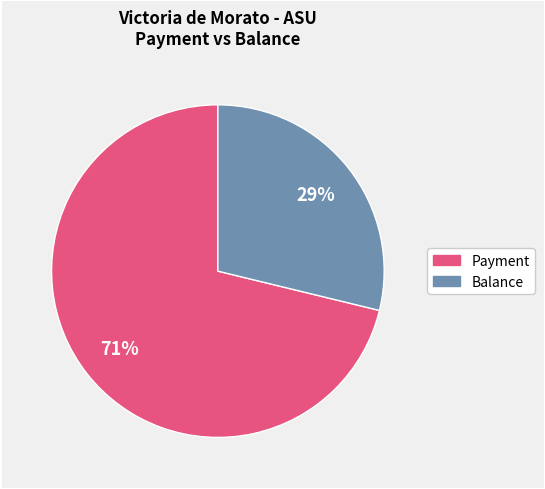

How many slices are in this pie chart?

2